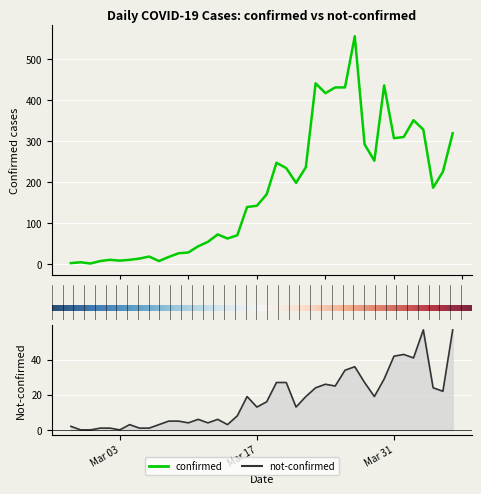

What is the sum of all confirmed values?

7100